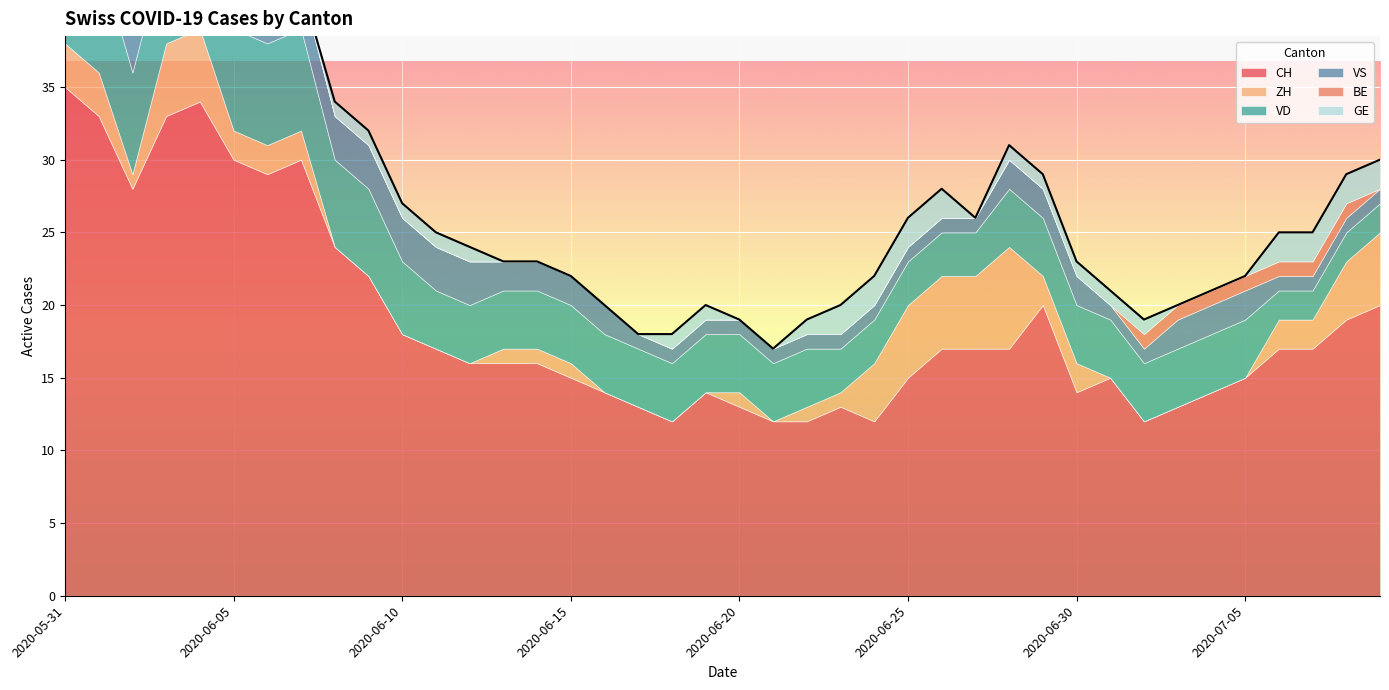

What is the greatest value displayed?

35